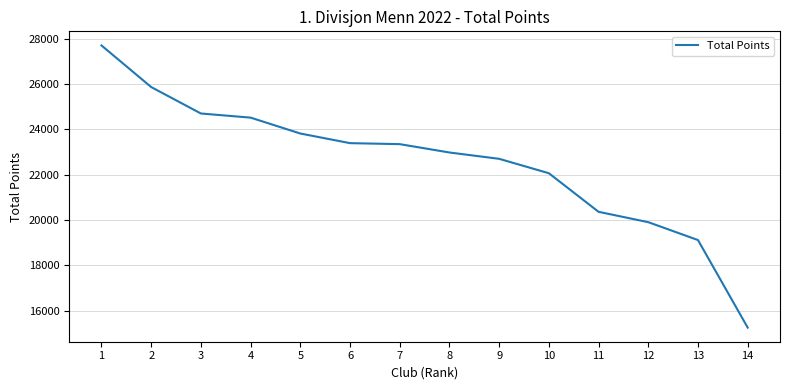

What is the smallest value displayed?

15255